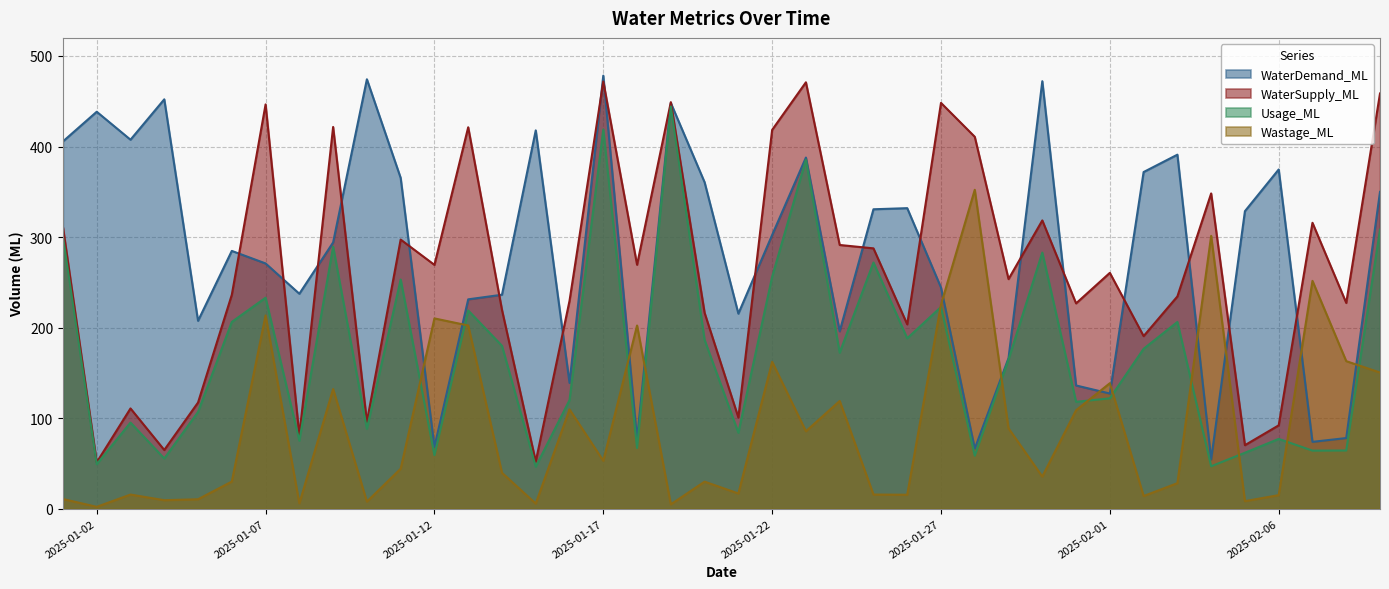

What position from the right is 2025-02-02?

8